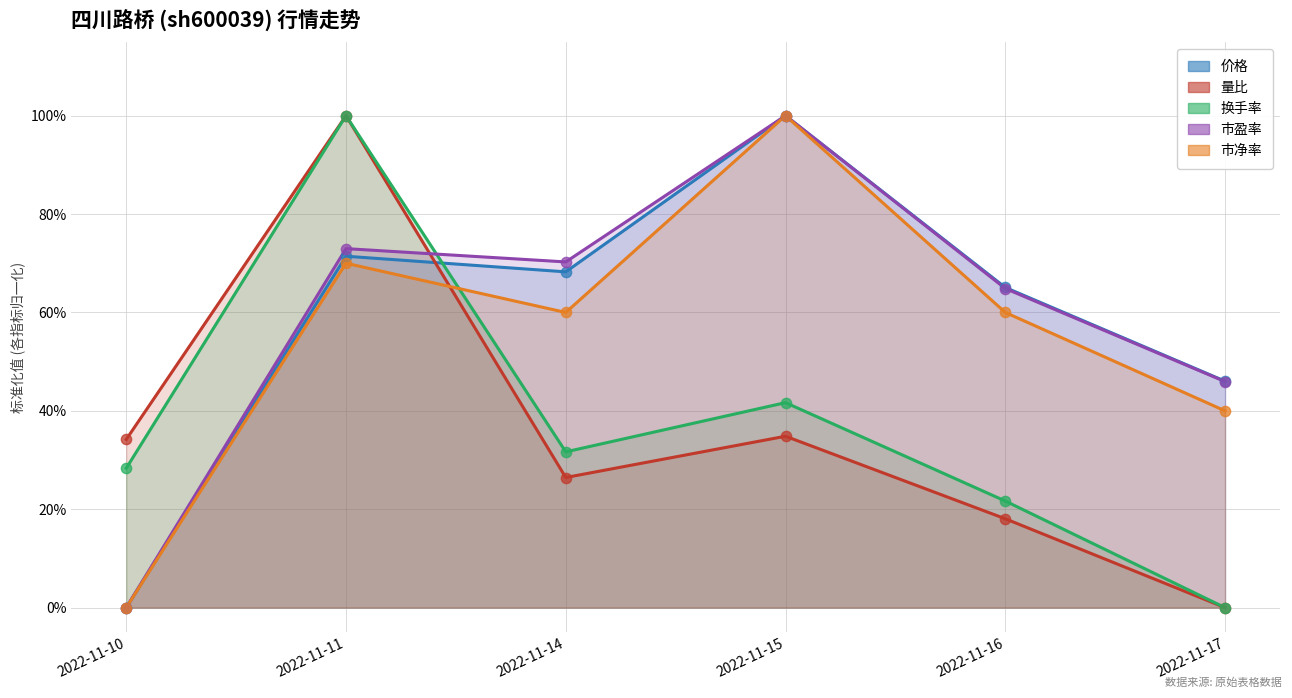

At how many categories does at least one series exceed 0?

6